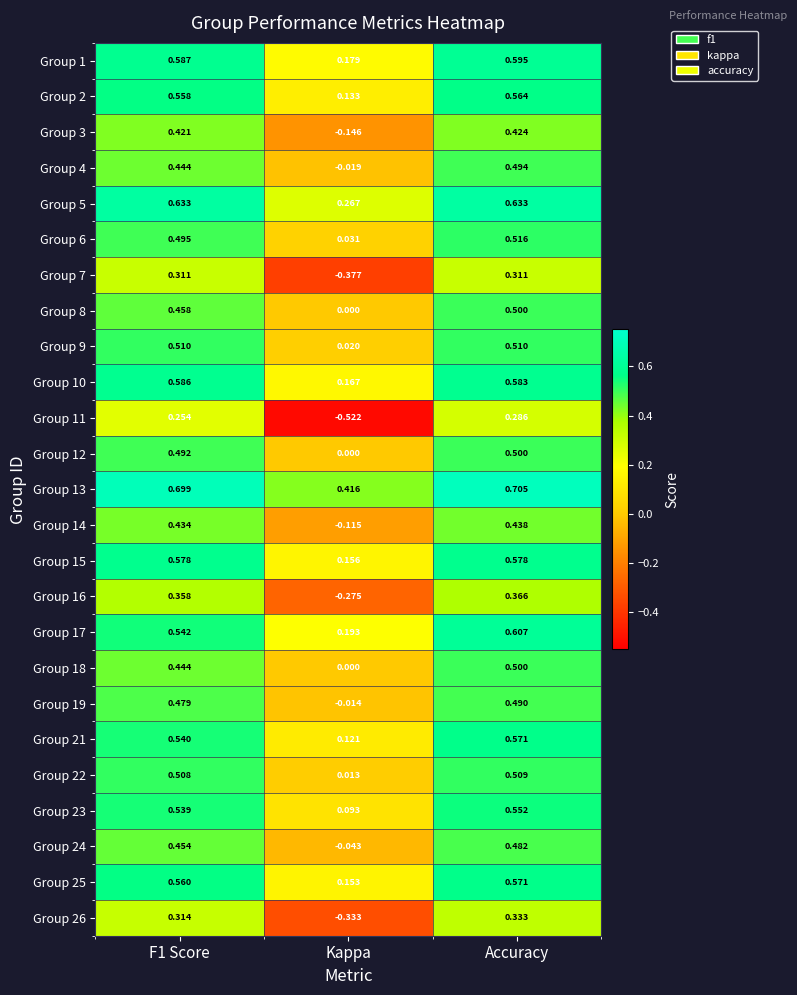

At which category does the chart reach its peak across all series?

Accuracy